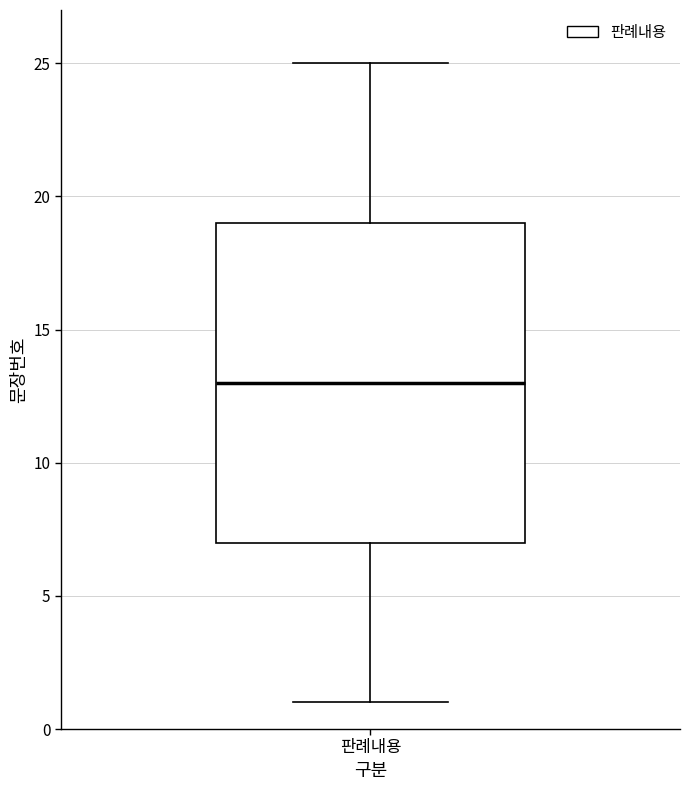

Where is the lower edge of the box for 판례내용 on the y-axis? The values are not printed on the chart, so give them approximately, as read against the axis.

7